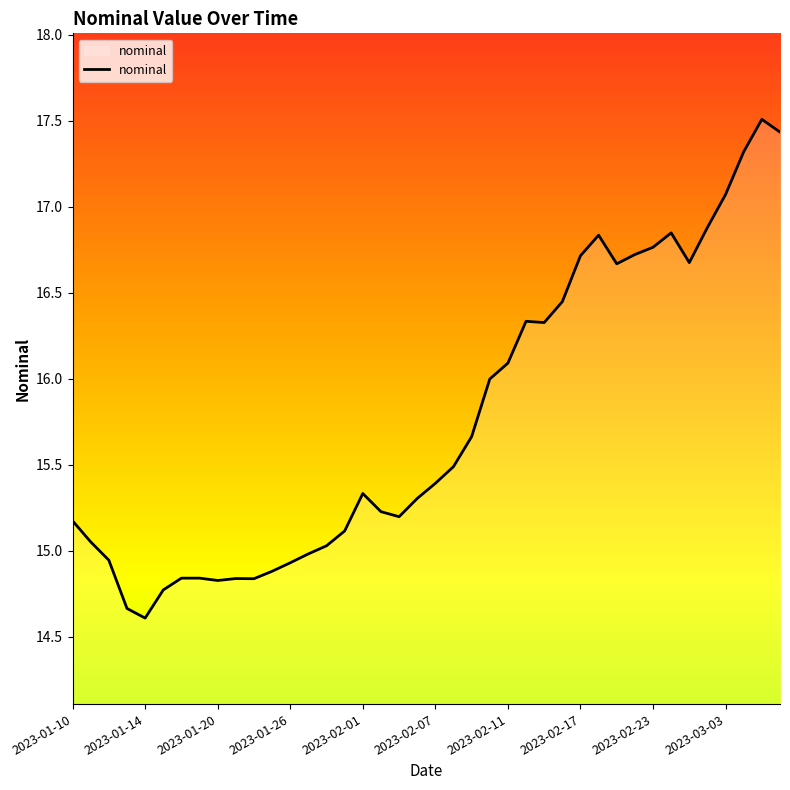

What is the difference between the maximum and minimum values?

2.9